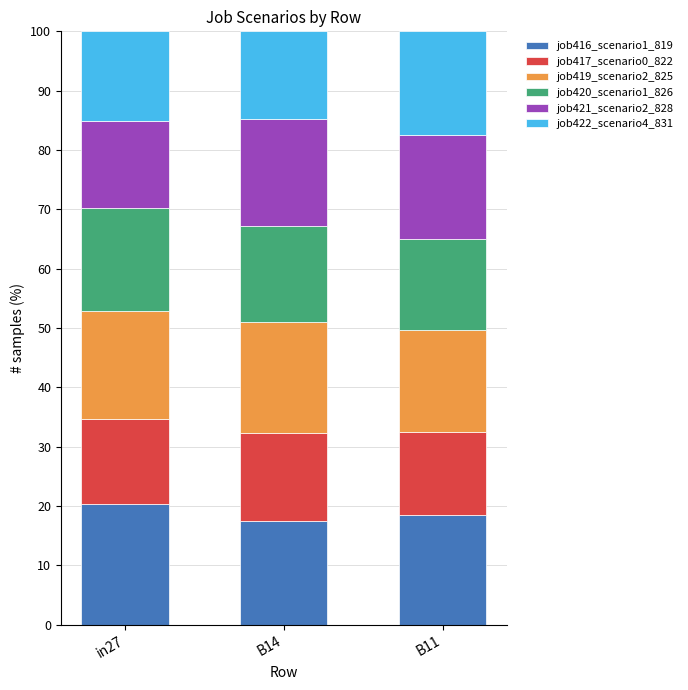

Reading right to left, transcribe the values for job416_scenario1_819.

B11=18.5	B14=17.6	in27=20.3